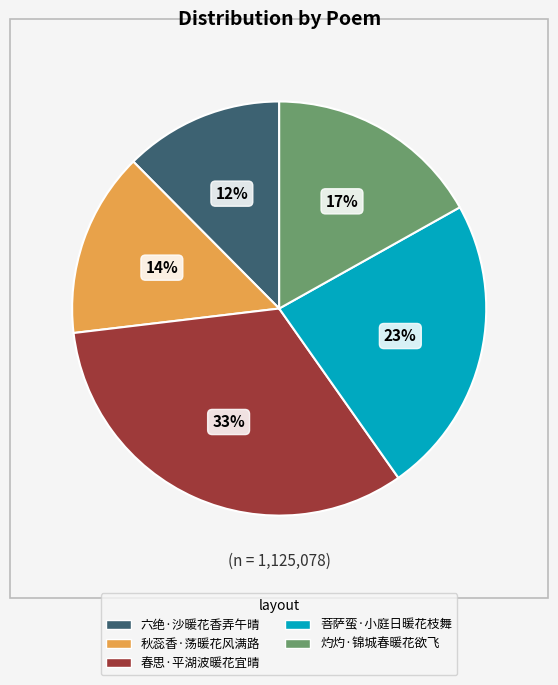

What is the smallest slice in the pie chart?

六绝·沙暖花香弄午晴